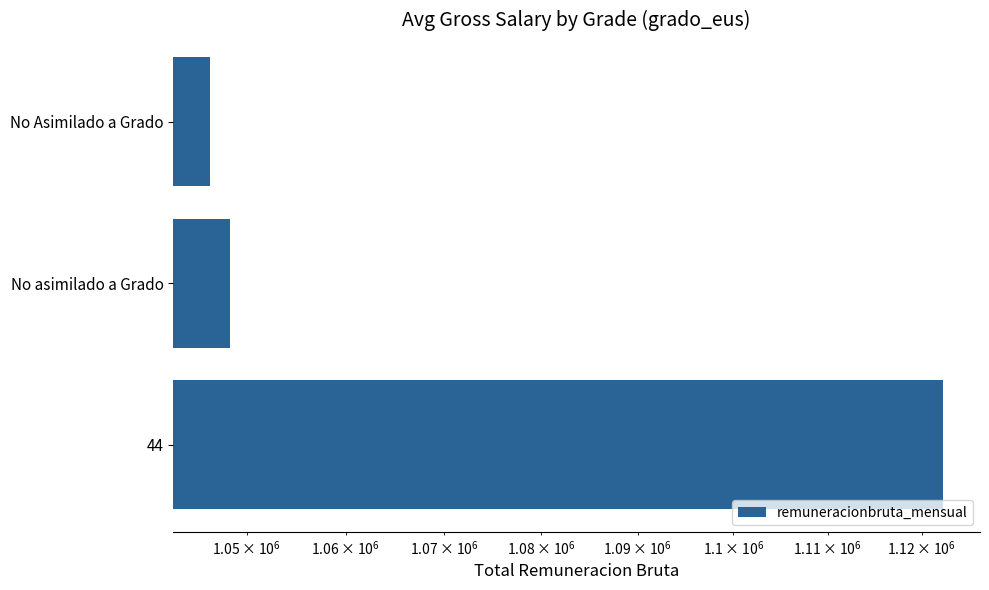

Does the chart contain any negative values?

No